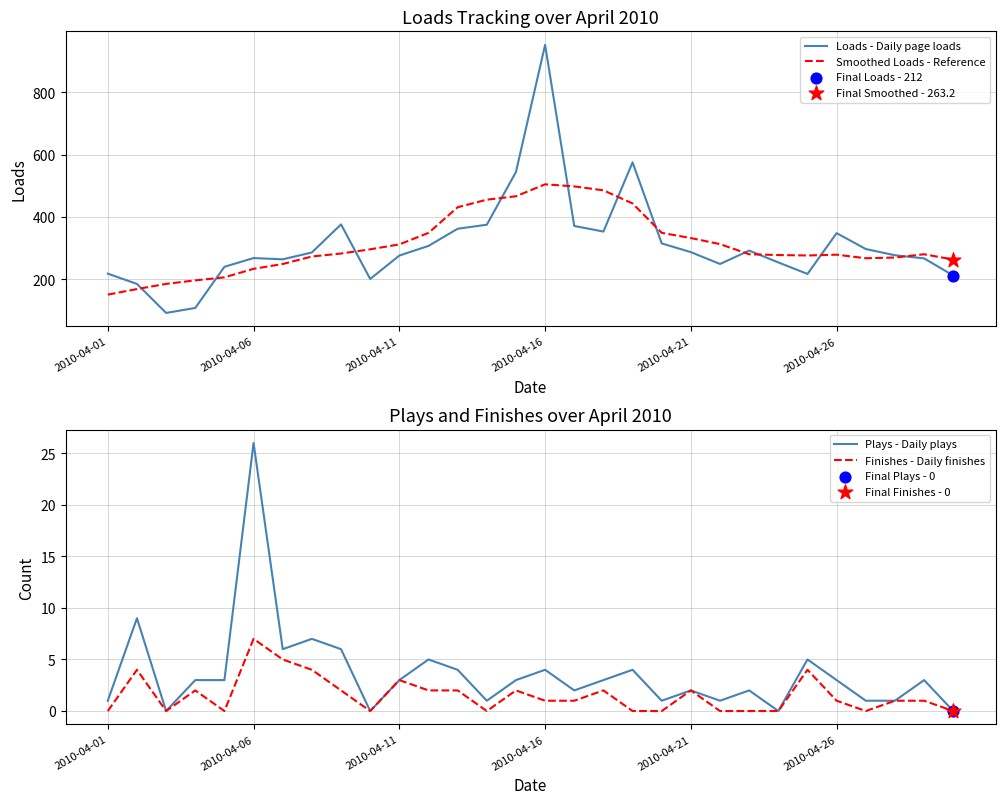

Is the value of Plays - Daily plays at 29 greater than the value of Finishes - Daily finishes at 27?

No